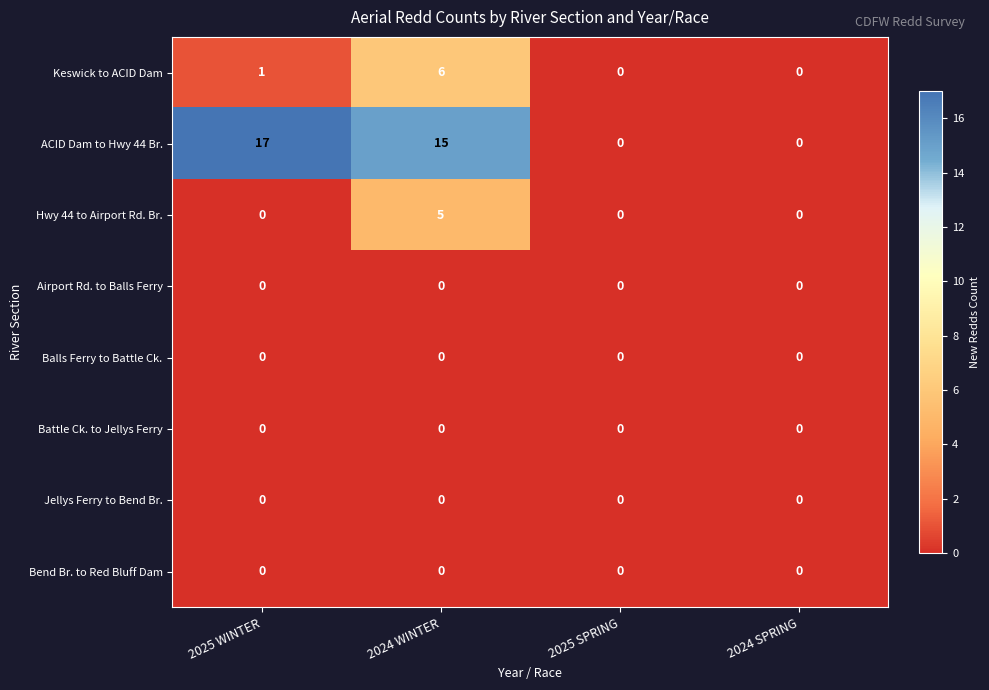

What is the highest value of the ACID Dam to Hwy 44 Br. series?

17